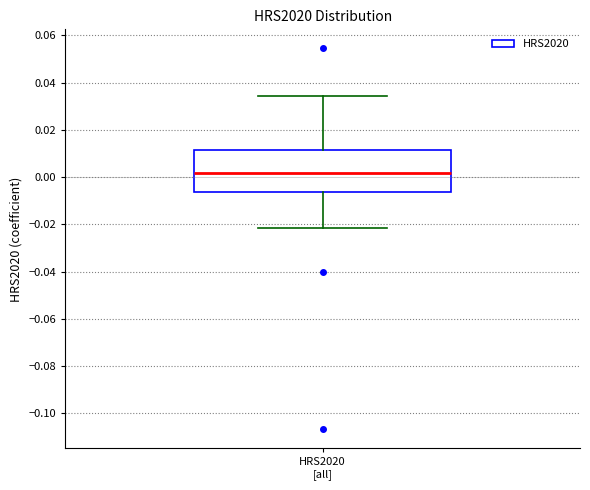

Read this box plot against the y-axis: the position of the median line, the range covered by the box, and the ends of both whiskers. The values are not printed on the chart, so give them approximately, as read against the axis.

median 0.002, box -0.006 to 0.012, whiskers -0.022 to 0.034